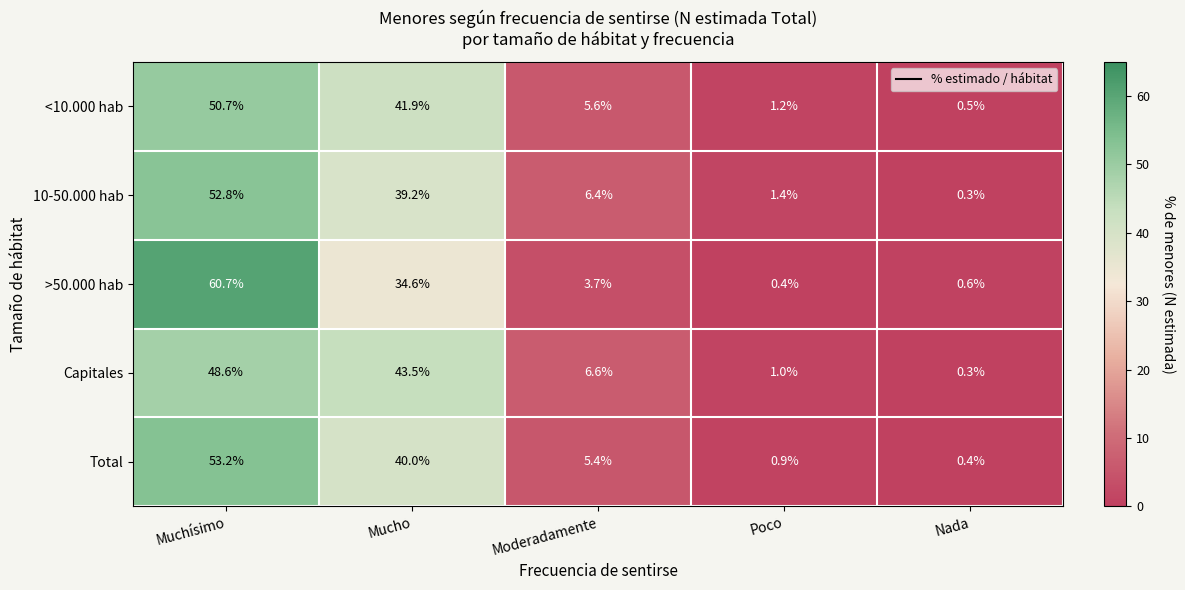

Is it true that <10.000 hab equals 5.6 at Moderadamente?

True